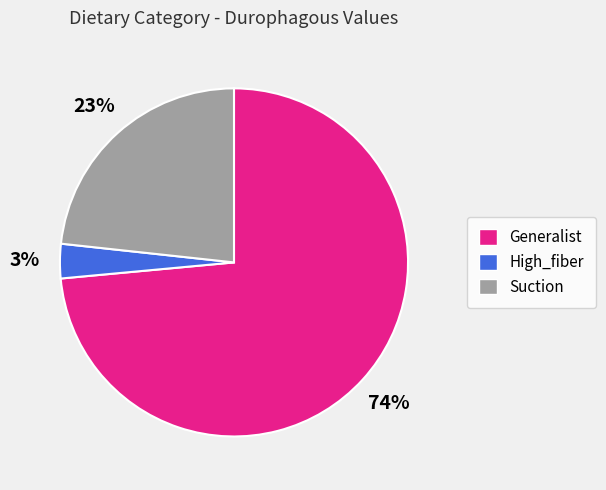

To the nearest percent, what percentage of the pie is High_fiber?

3%